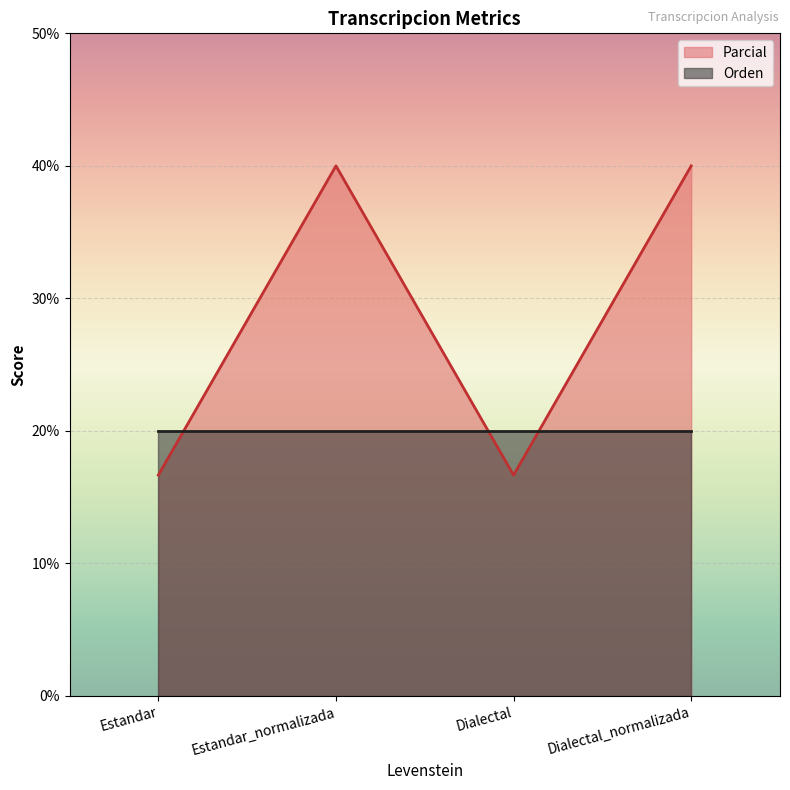

What is the greatest value displayed?

40.0